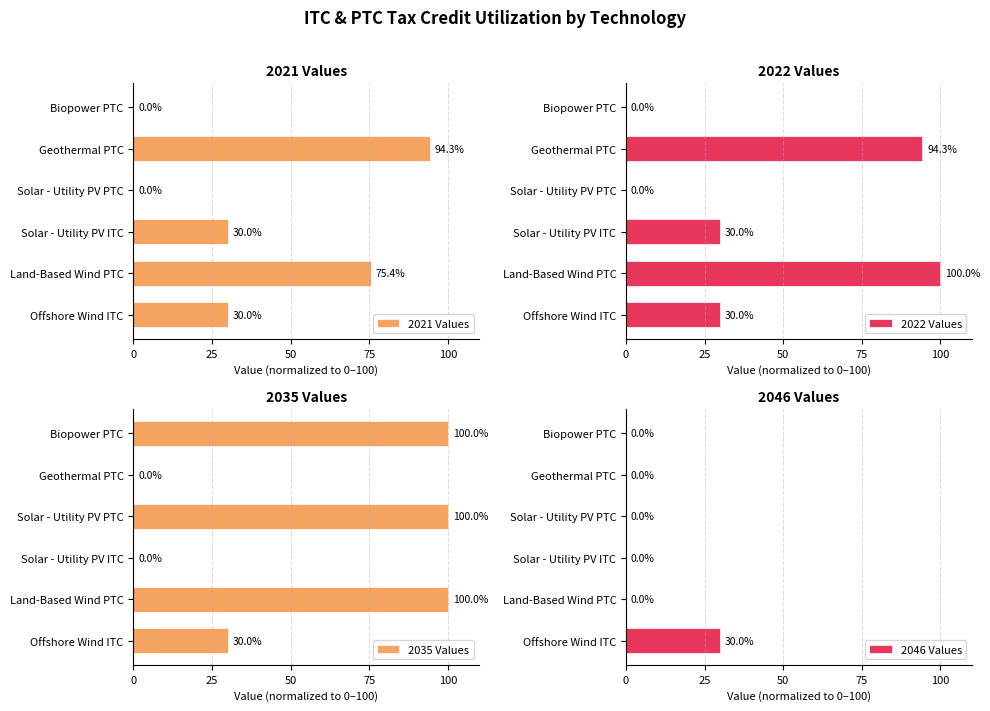

The value of 2021 Values at Land-Based Wind PTC is 75.4. True or false?

True